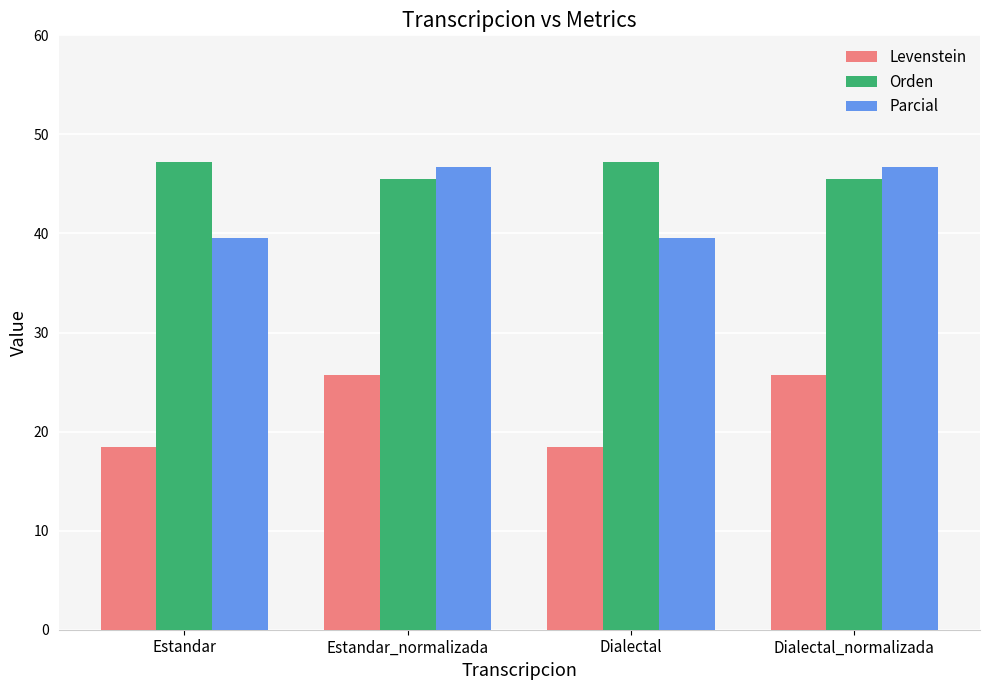

Is it true that Orden equals 72.7 at Estandar_normalizada?

False